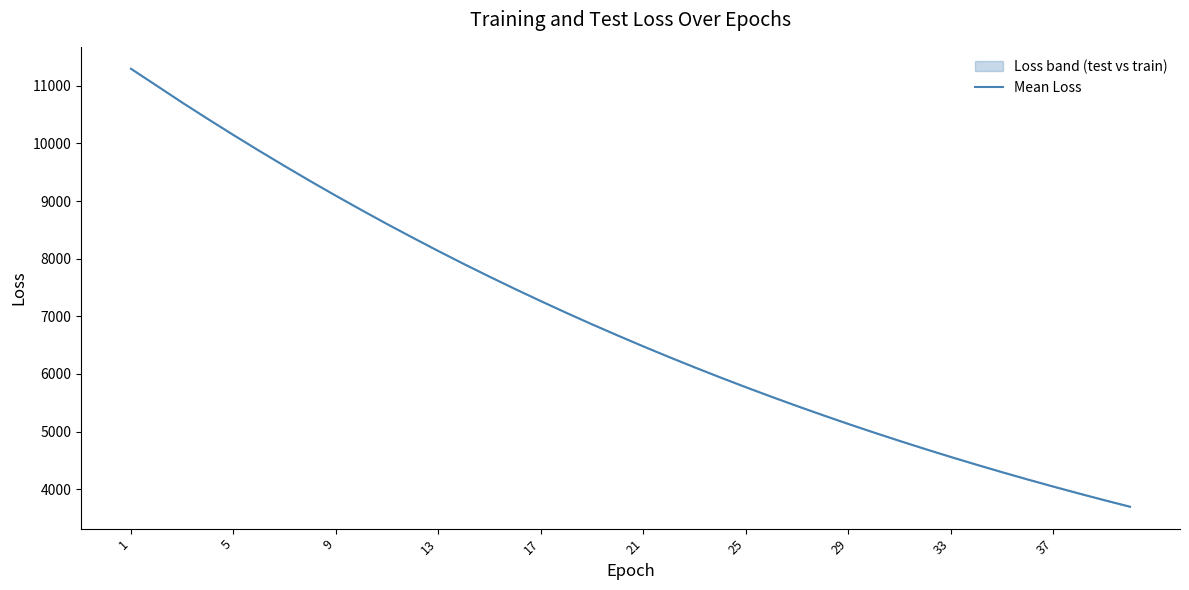

Which label corresponds to the largest value in the chart?

1